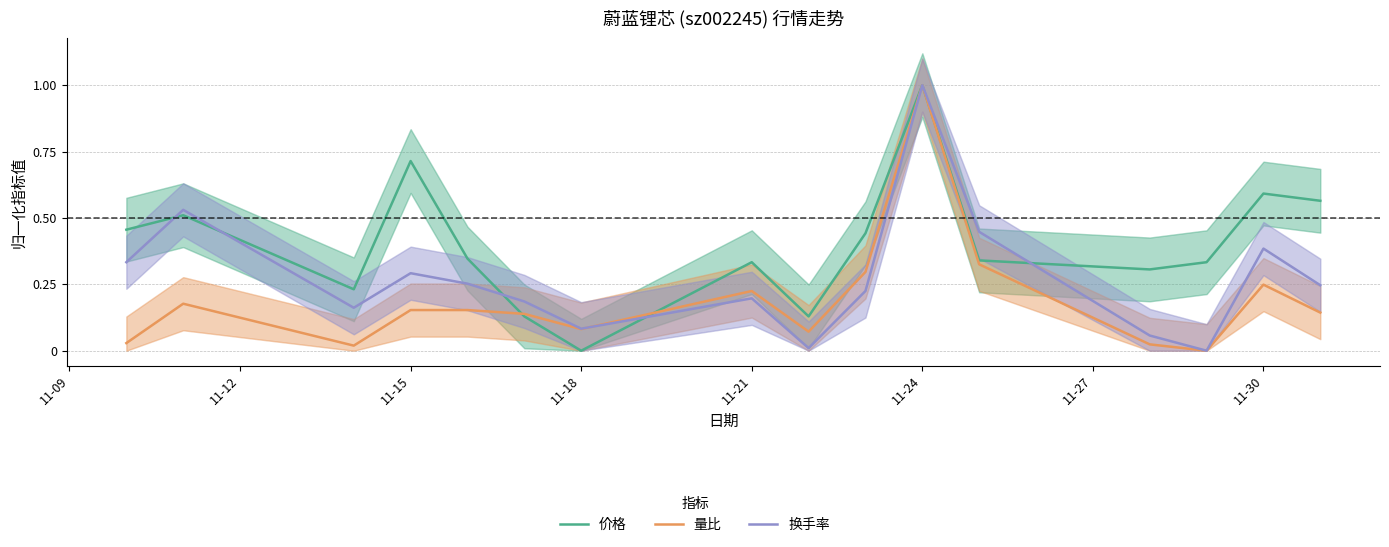

What is the approximate value of 量比 at 11-21?

0.2